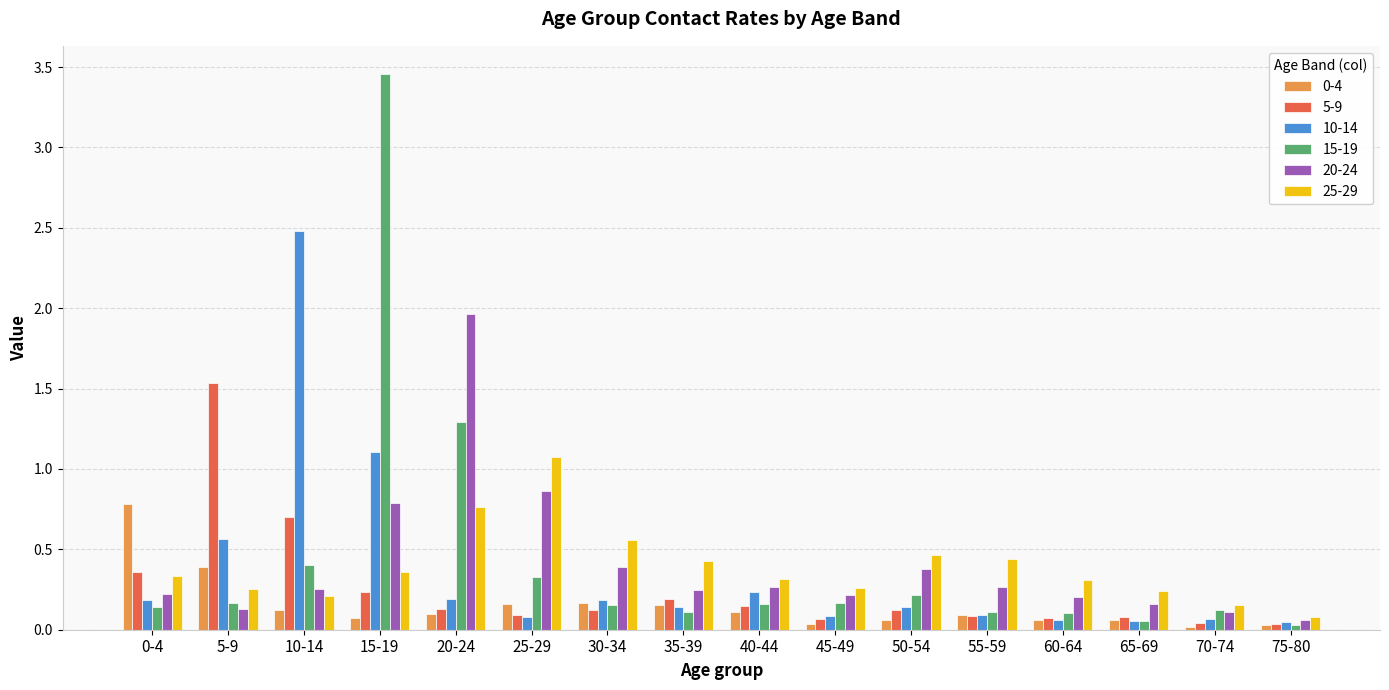

What is the sum of all 5-9 values?

4.0